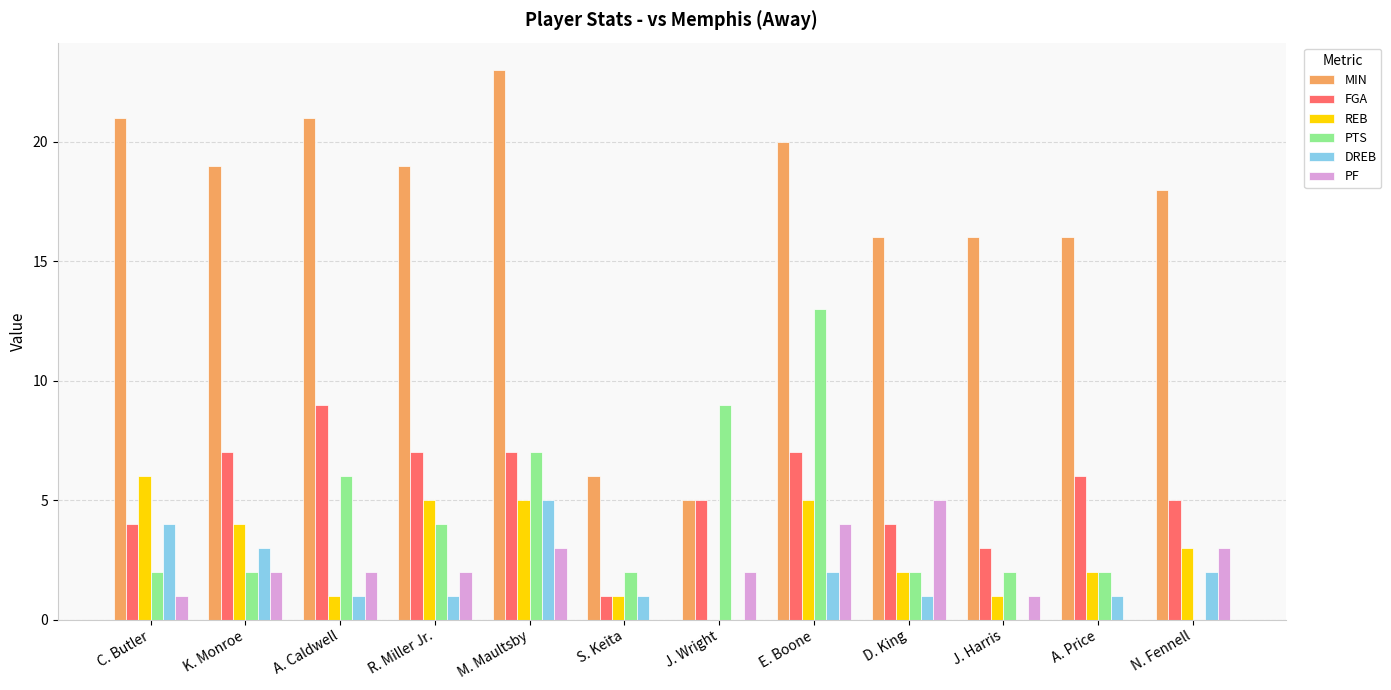

Count the number of data series in this chart.

6